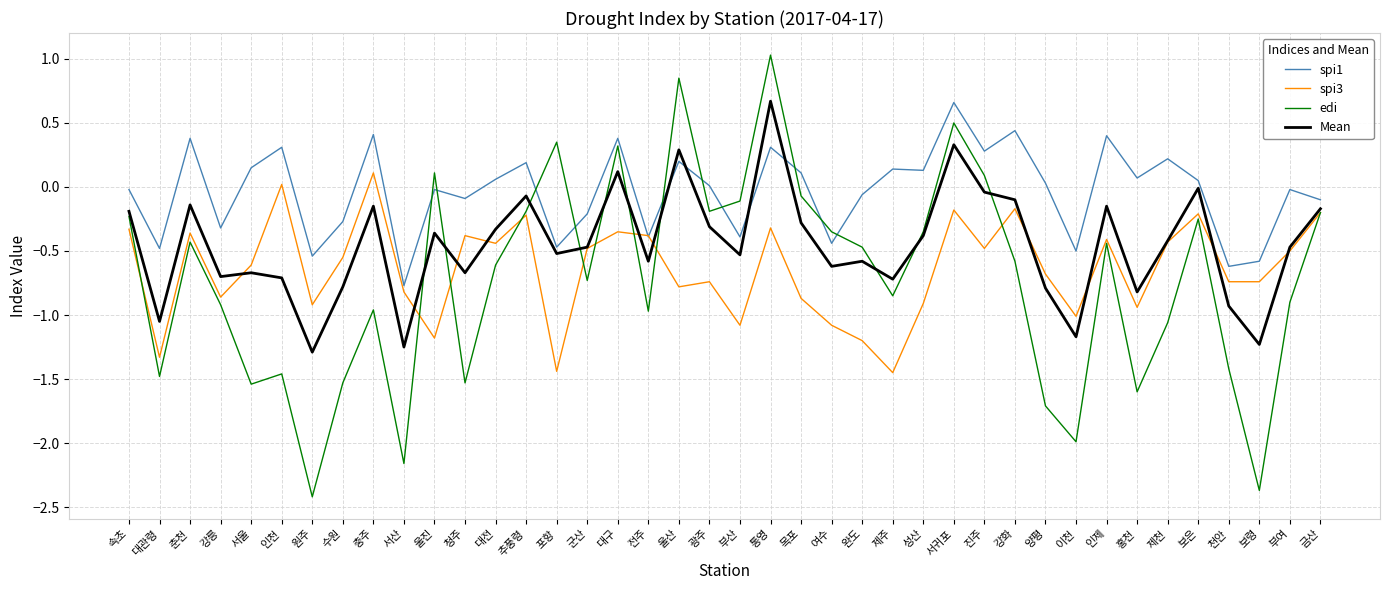

What is the difference between the second highest and minimum values in the spi3 series?

1.5